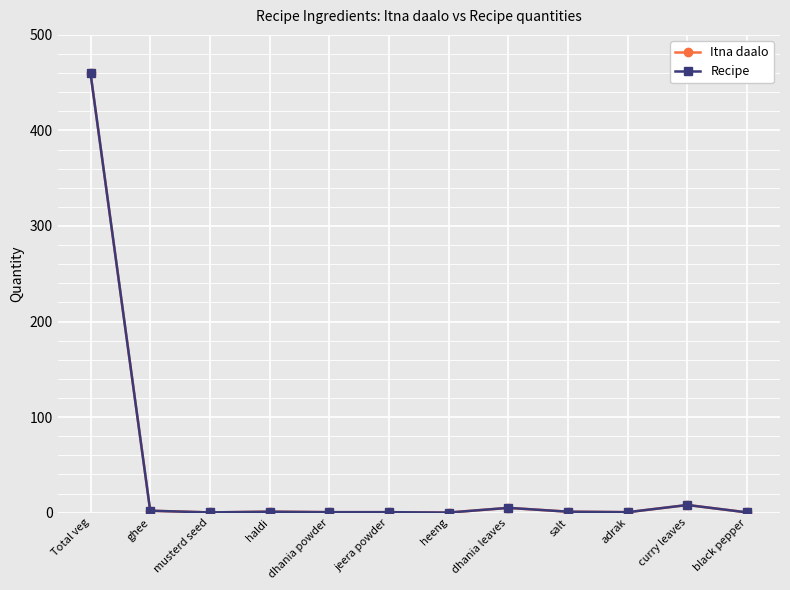

Between Total veg and black pepper, which is larger?

Total veg